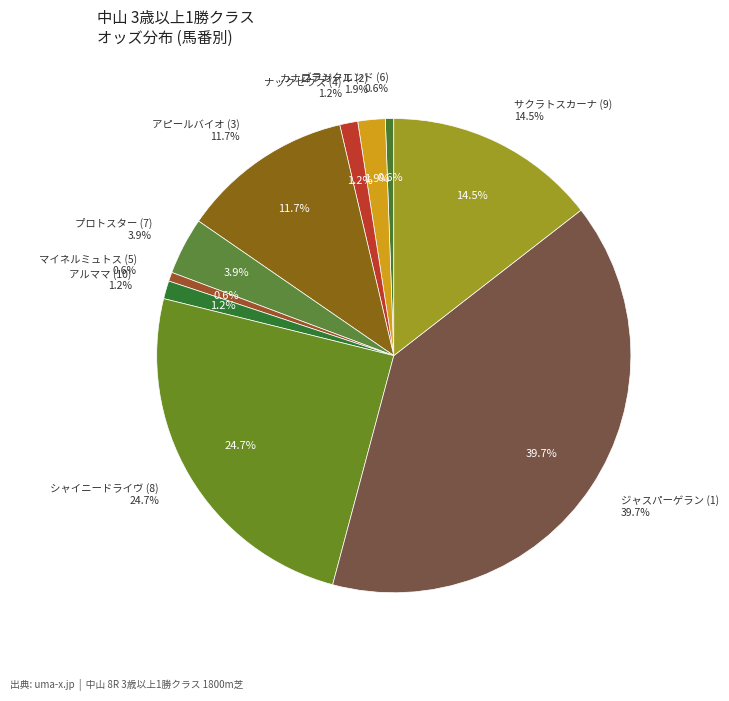

What percentage is the サクラトスカーナ (9) slice, to the nearest percent?

14%